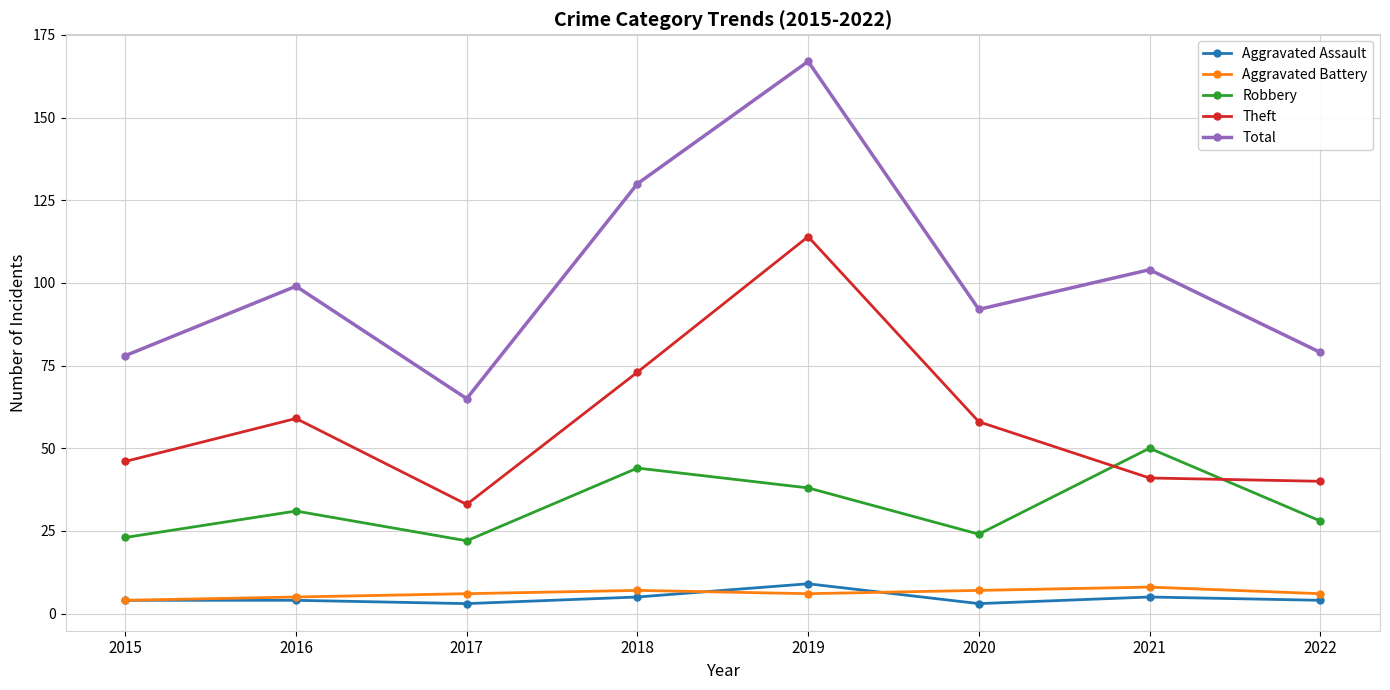

What is the difference between the highest and lowest values at 2018?

125